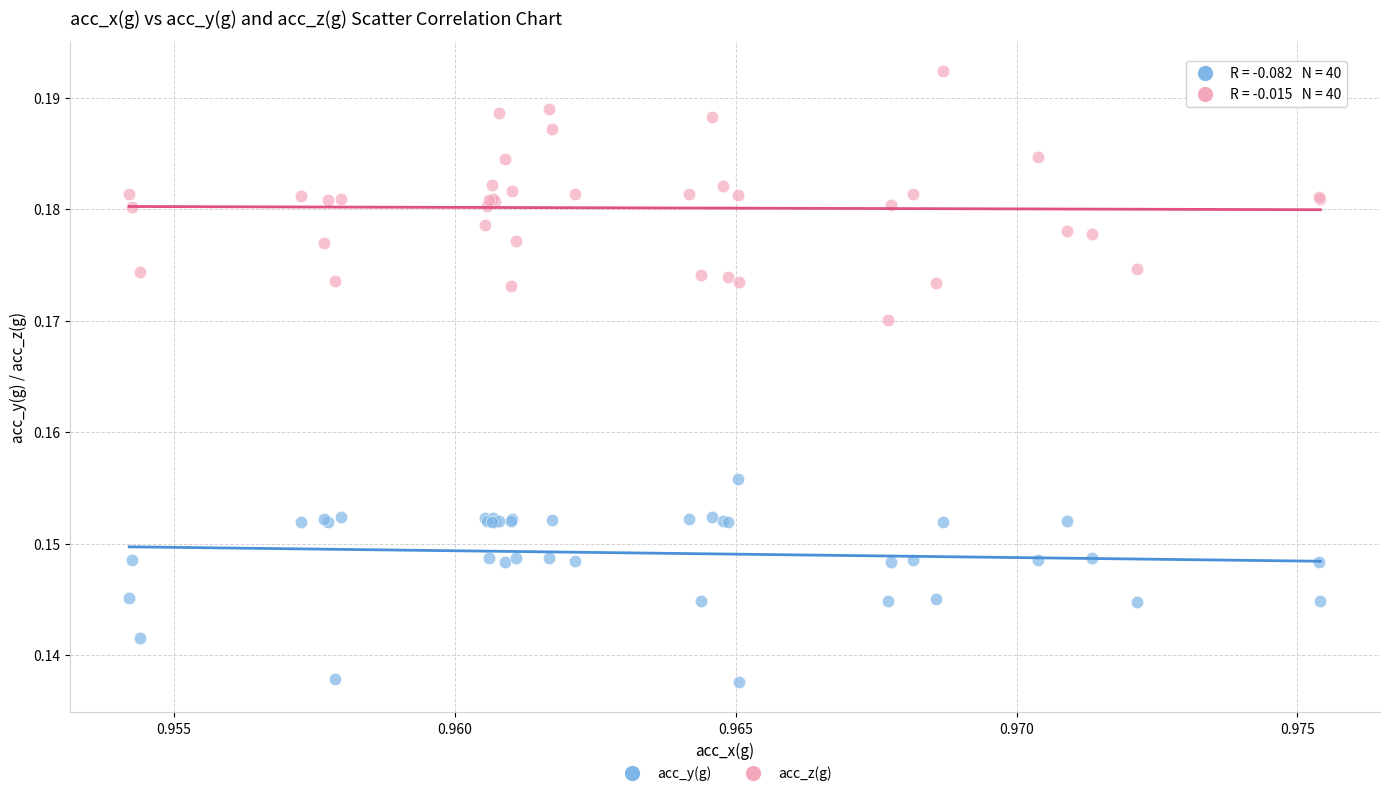

Which series contains the lowest Y value?

acc_y(g)